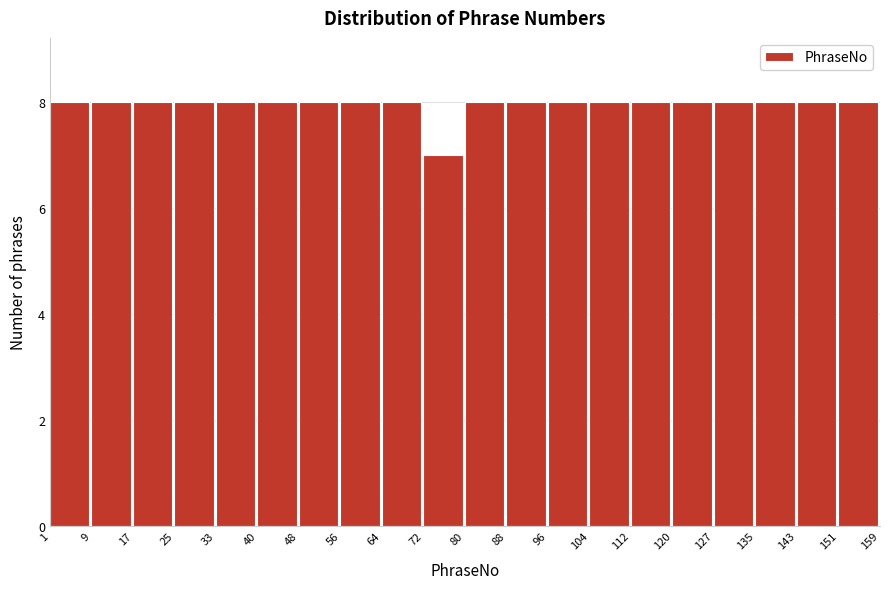

Reading left to right, transcribe this chart: for each bar, give the range it covers on the x-axis and its height. The values are not printed on the chart, so give them approximately, as read against the axis.

1 to 9: 8
9 to 17: 8
17 to 25: 8
25 to 33: 8
33 to 40: 8
40 to 48: 8
48 to 56: 8
56 to 64: 8
64 to 72: 8
72 to 80: 7
80 to 88: 8
88 to 96: 8
96 to 104: 8
104 to 112: 8
112 to 120: 8
120 to 127: 8
127 to 135: 8
135 to 143: 8
143 to 151: 8
151 to 159: 8